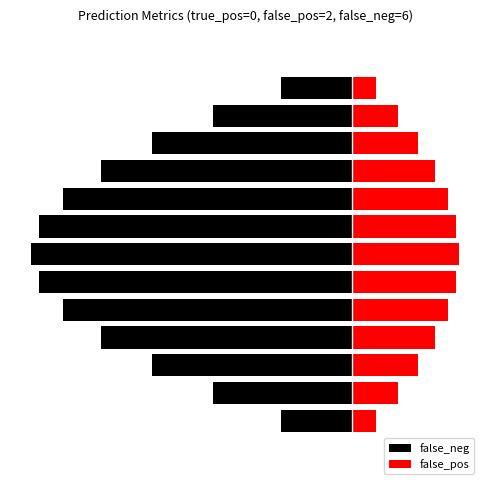

What is the minimum value for false_neg?

-4.5